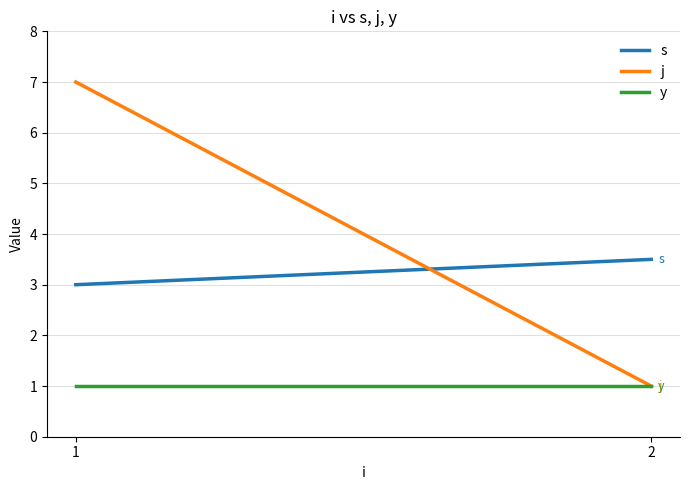

Where is s nearest to the value 3?

1